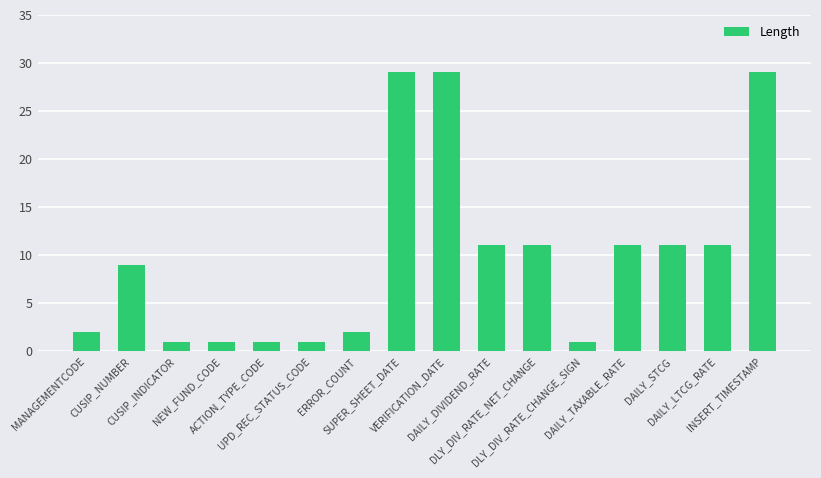

How many data points are less than 11?

8